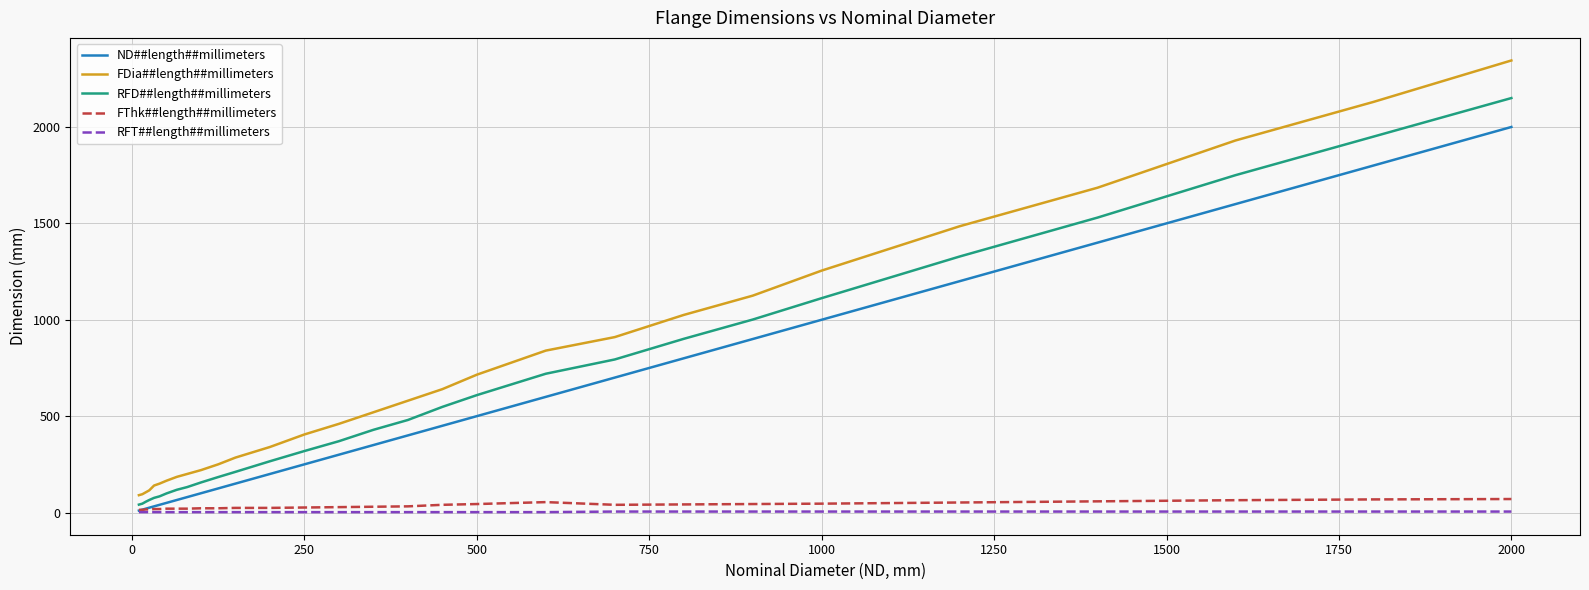

At how many categories does at least one series exceed 57?

29